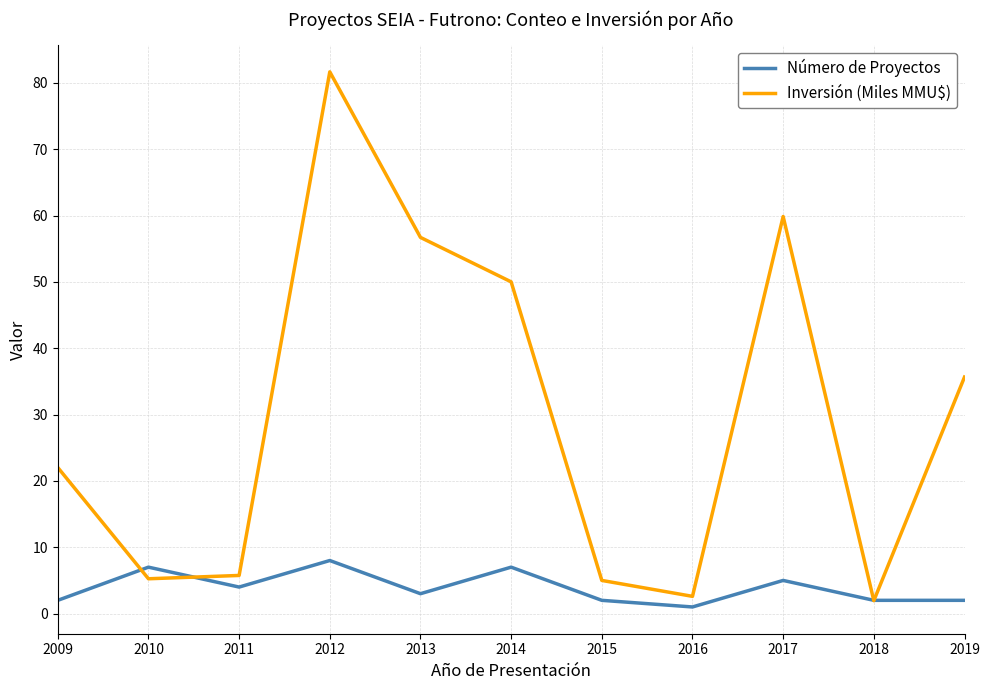

What are all the series names shown in the legend?

Número de Proyectos, Inversión (Miles MMU$)